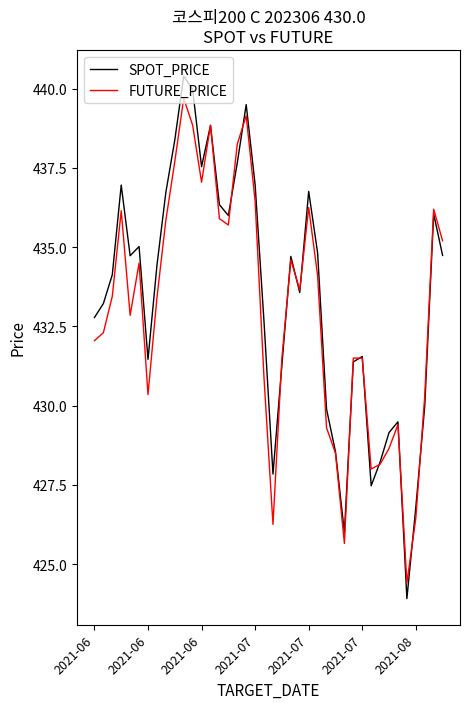

What is the greatest value displayed?

440.4